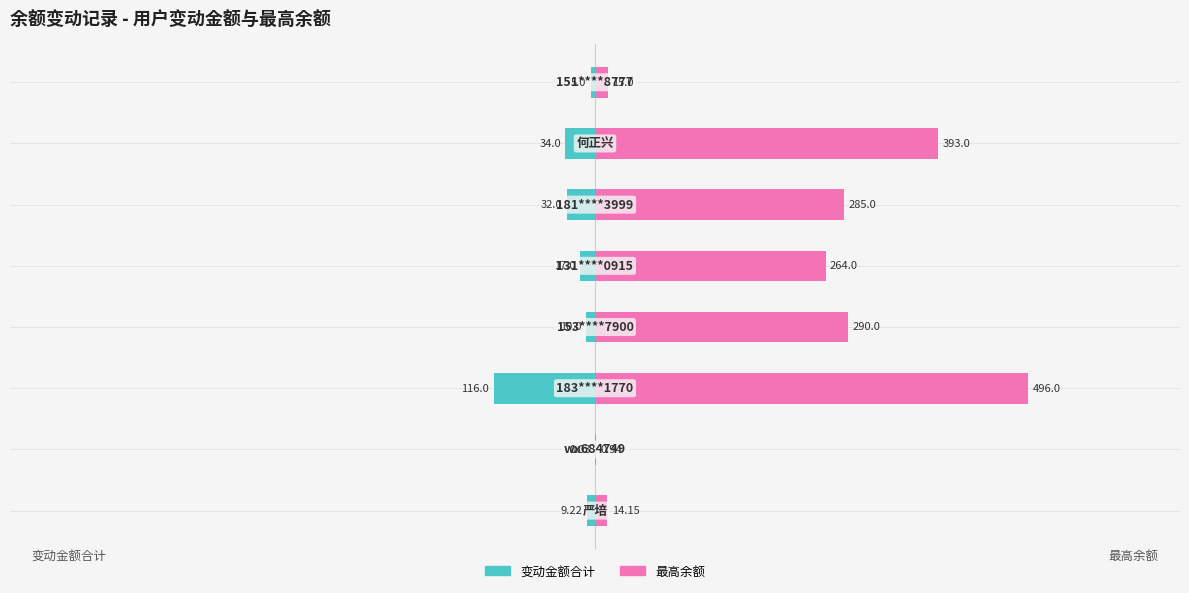

Rank the series by their maximum value, from highest to lowest.

最高余额, 变动金额合计